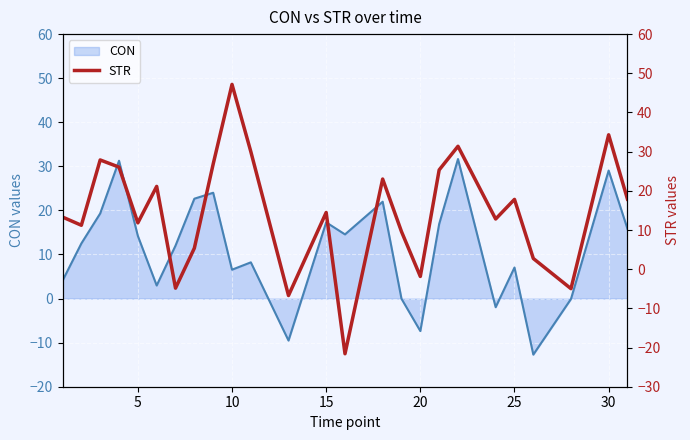

What is the minimum value for CON?

-12.7